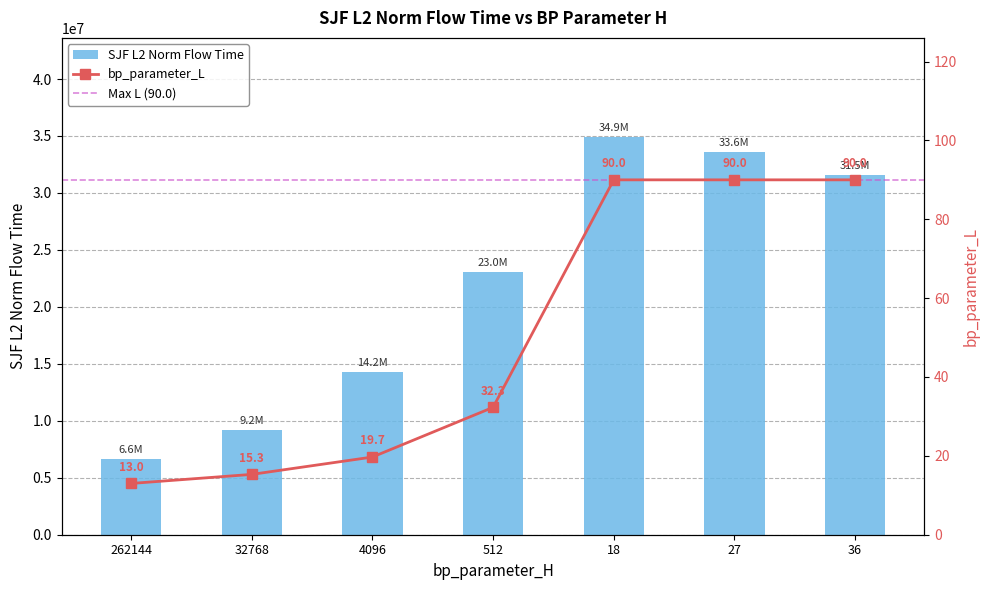

What position from the right is 18?

3